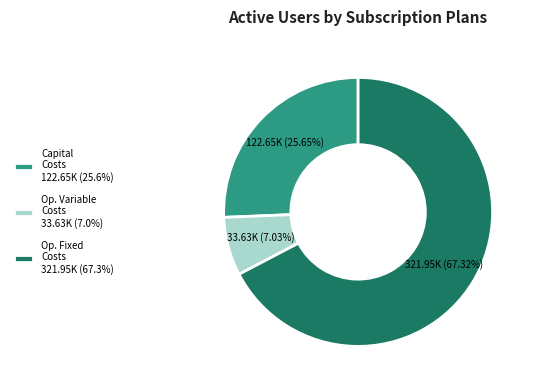

What is the ratio of the value at Capital Costs 122.65K (25.6%) to the value at Op. Variable Costs 33.63K (7.0%)?

3.6